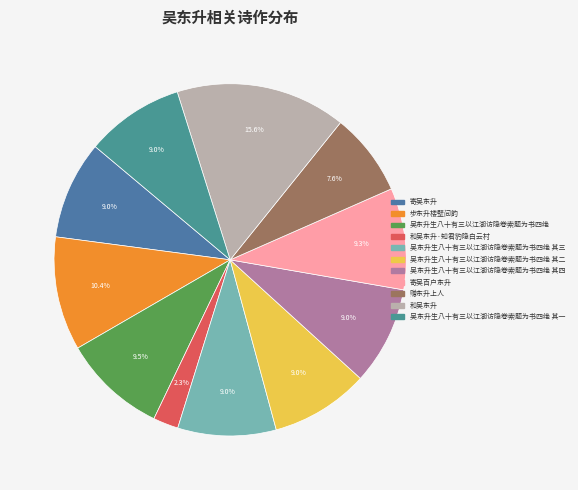

What percentage is the 赠东升上人 slice, to the nearest percent?

8%